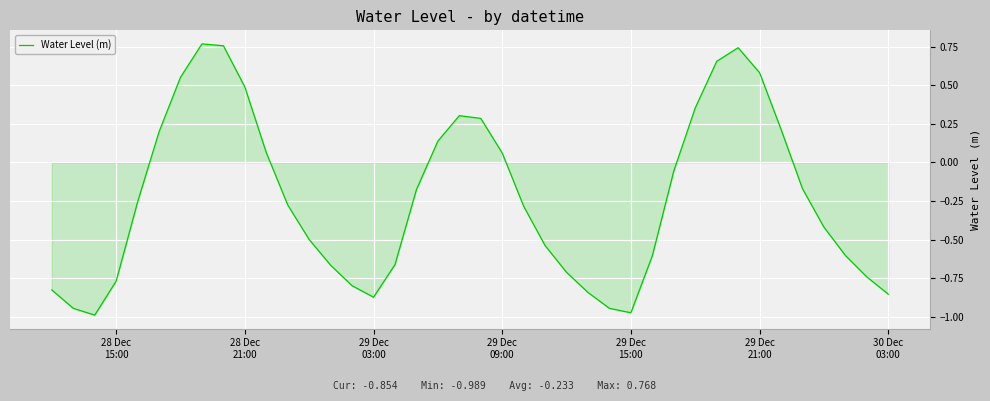

How many points are higher than both their immediate neighbors (excluding endpoints)?

3